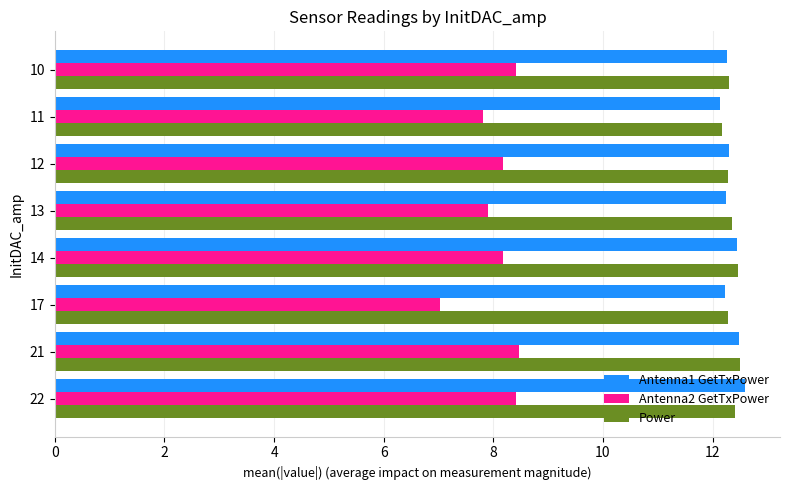

The Power series shows 20.6 at 13. True or false?

False